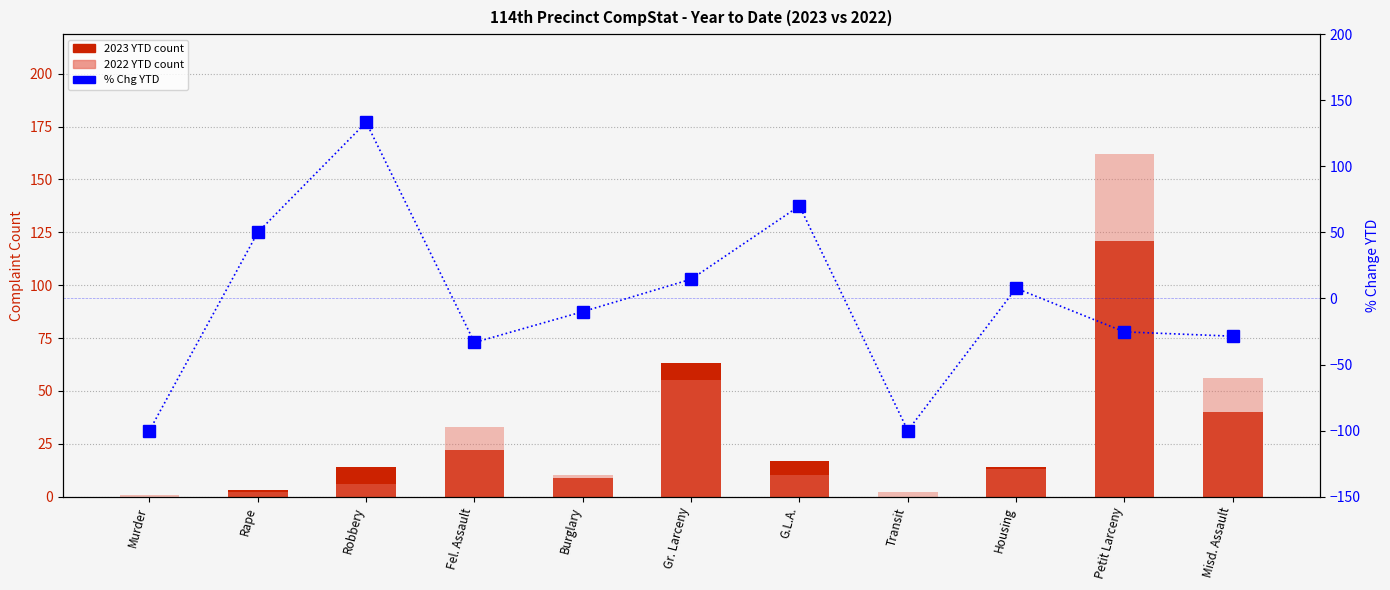

What is the label of the 11th bar from the left?

Misd. Assault